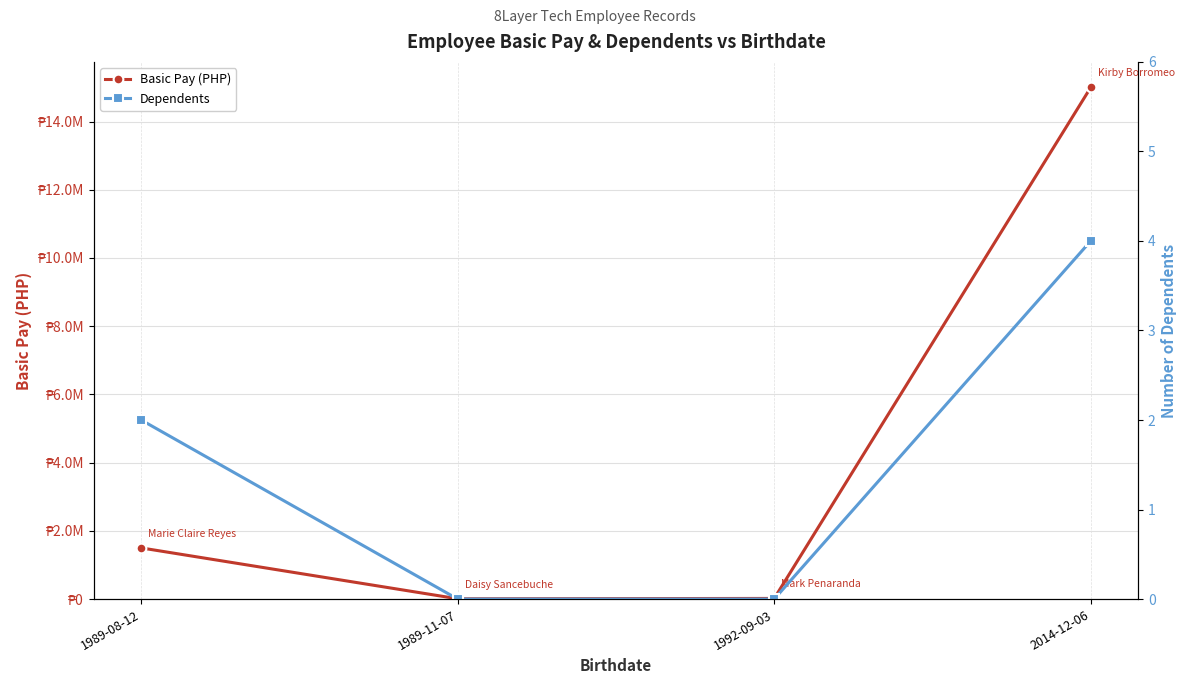

How many data points in Basic Pay (PHP) are above 1500000?

1